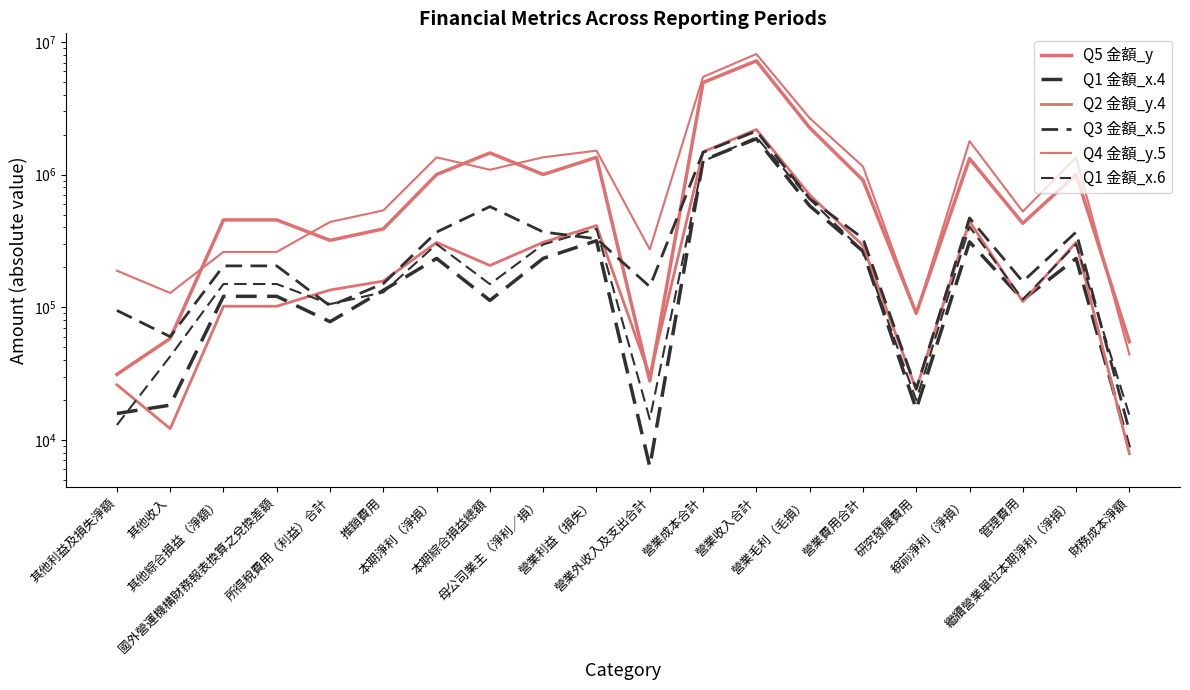

Between 其他綜合損益（淨額） and 營業成本合計, which series saw the biggest shift?

Q4 金額_y.5